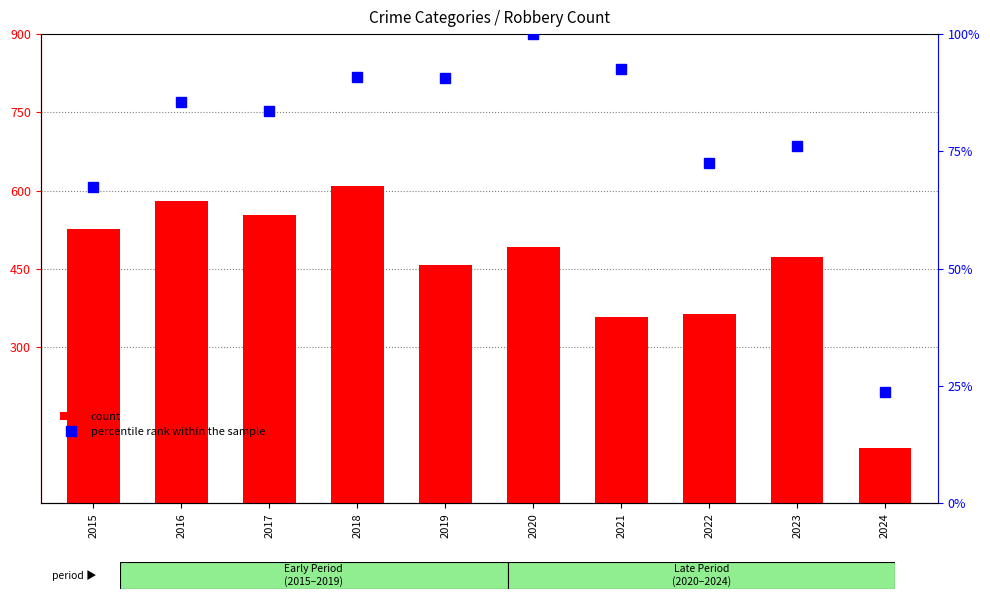

At which category is the sum across all series the highest?

2018